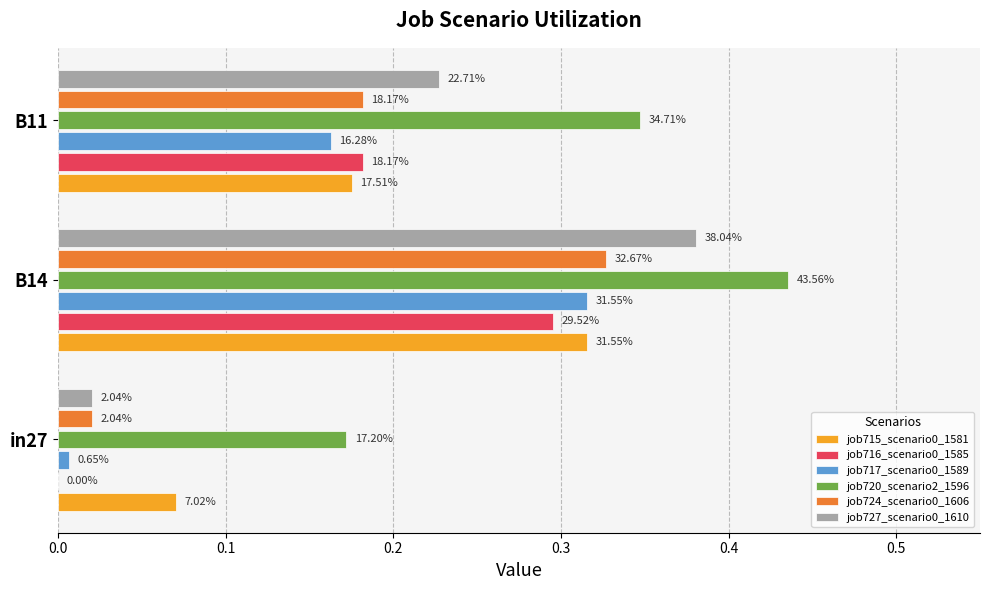

What are all the series names shown in the legend?

job715_scenario0_1581, job716_scenario0_1585, job717_scenario0_1589, job720_scenario2_1596, job724_scenario0_1606, job727_scenario0_1610